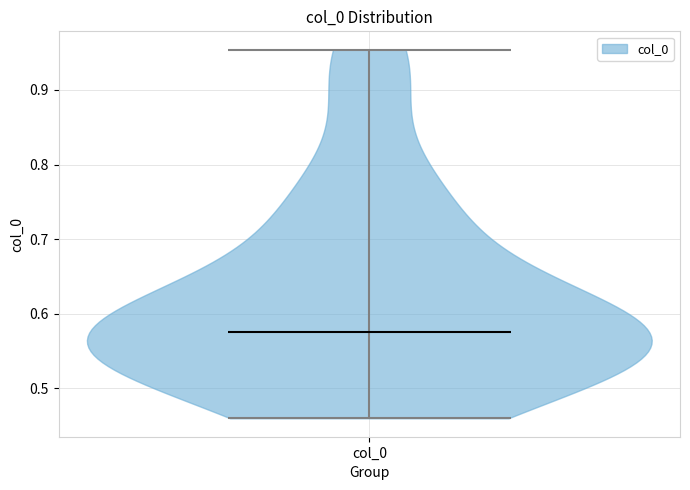

What is the lowest point the violin for col_0 reaches on the y-axis? The values are not printed on the chart, so give them approximately, as read against the axis.

0.46